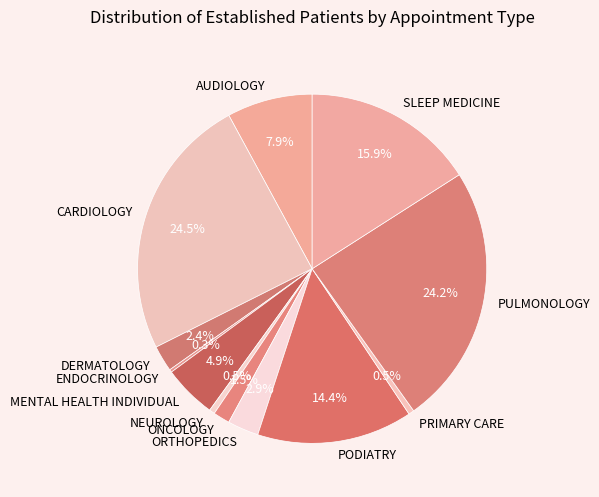

Does ONCOLOGY represent more than half of the total?

No